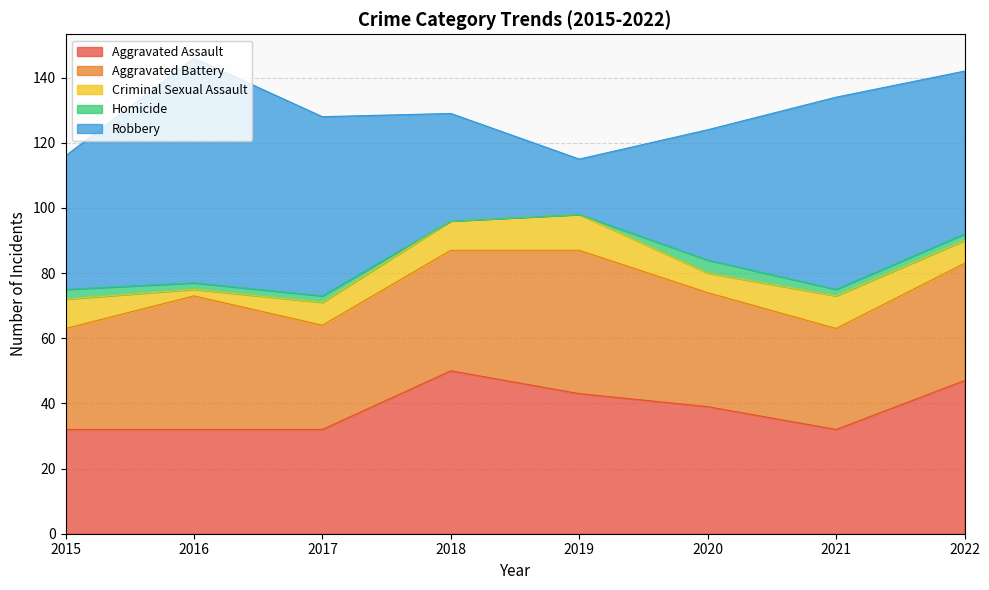

How many data points in Aggravated Battery are less than 36?

4